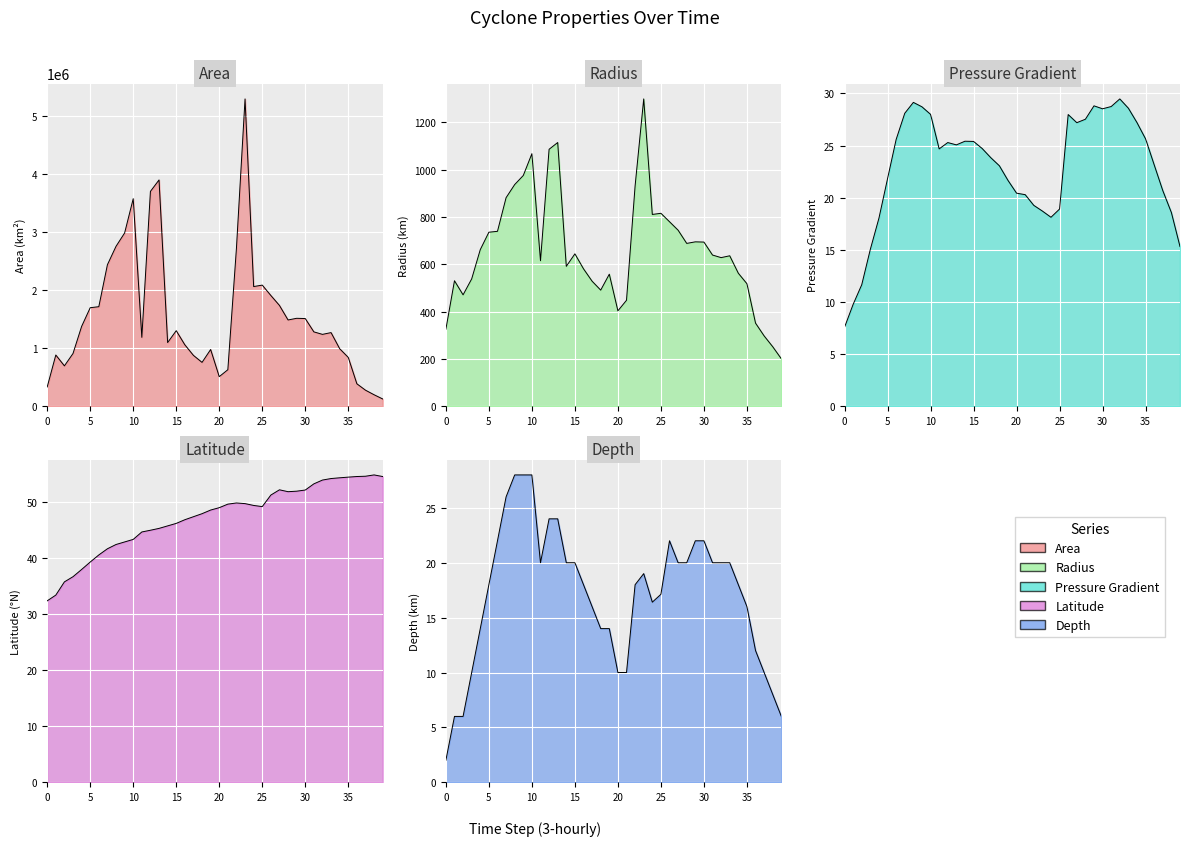

What is the approximate value of depth at 19?

14.0